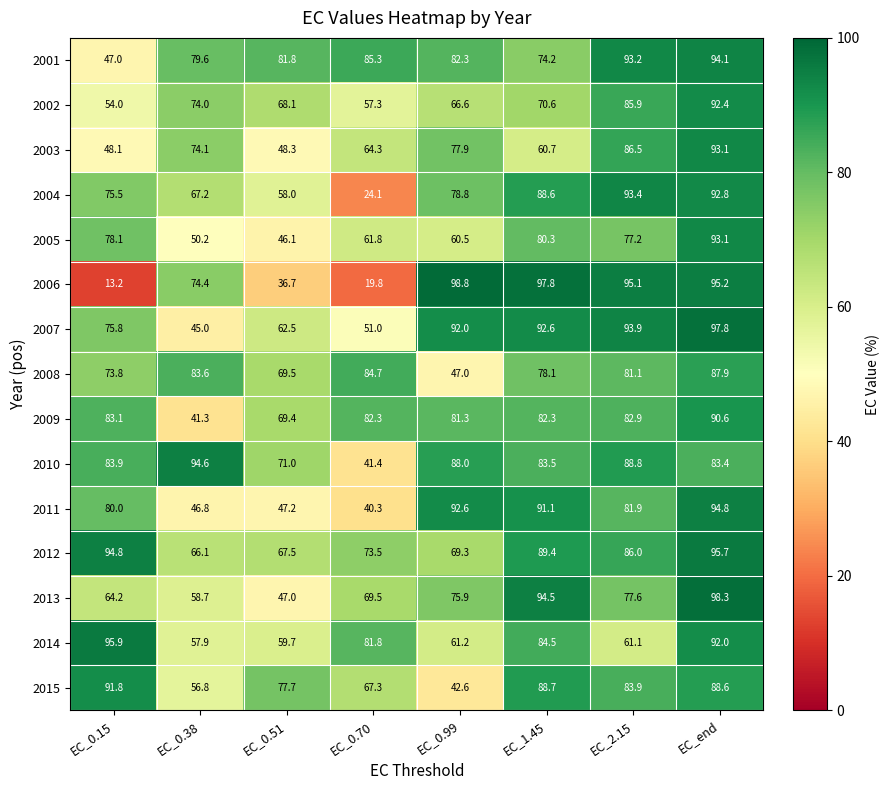

At which label does 2014 reach its minimum?

EC_0.38